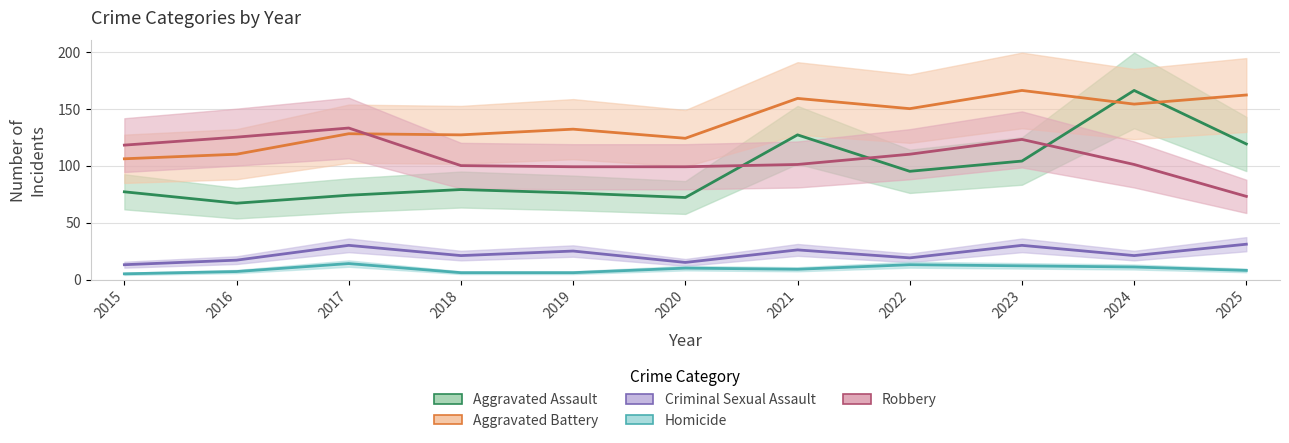

At which category does Homicide reach its first local valley?

2021